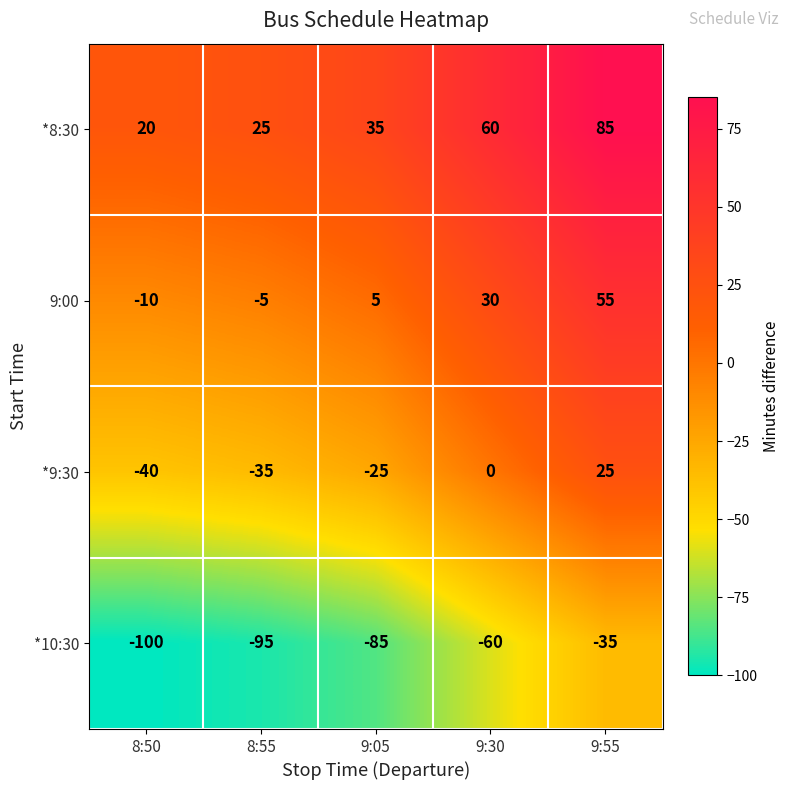

What is the spread (max minus min) of values at 9:05?

120